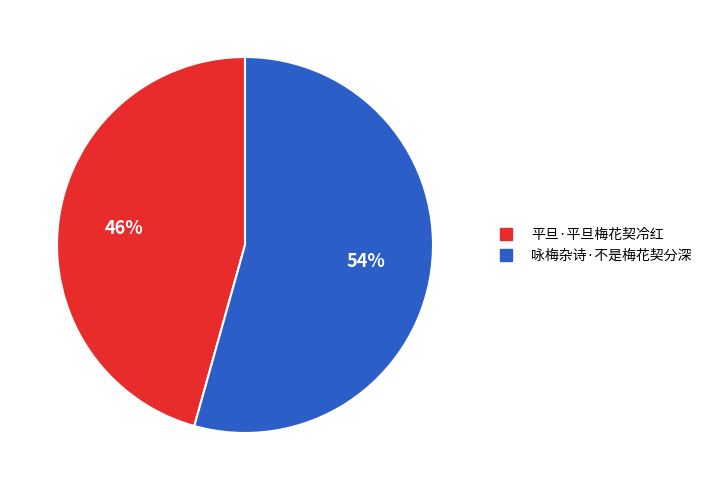

What is the smallest slice in the pie chart?

平旦·平旦梅花契冷红